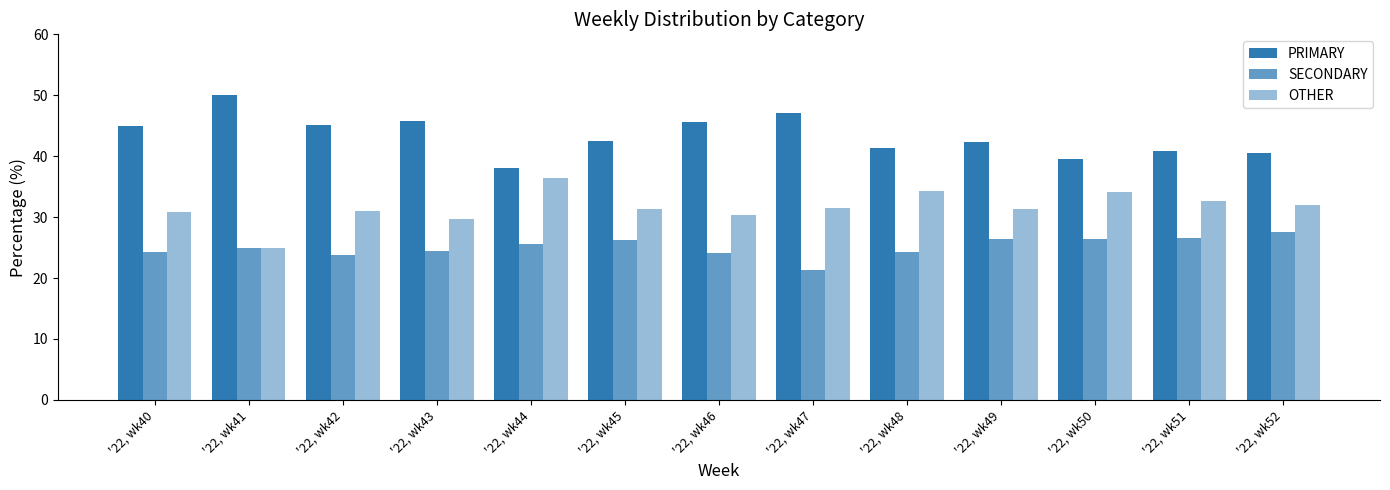

How many data points in SECONDARY are less than 25?

6